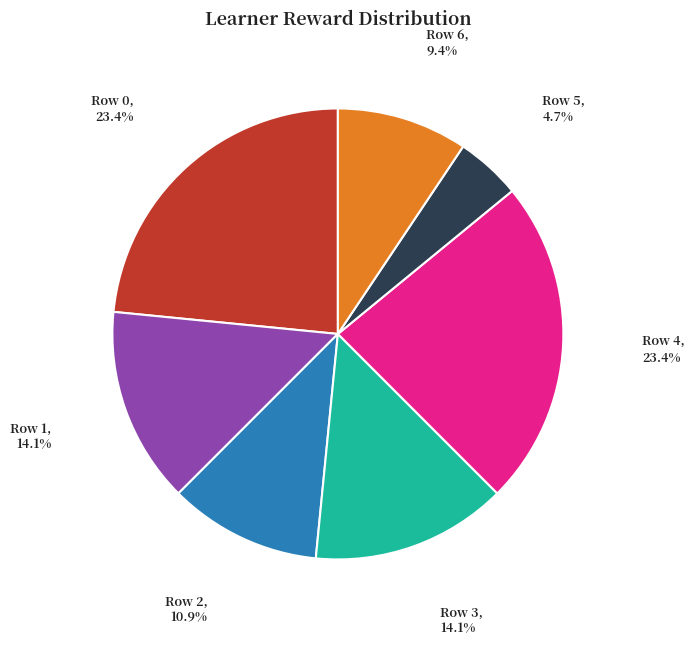

What is the smallest slice in the pie chart?

Row 5